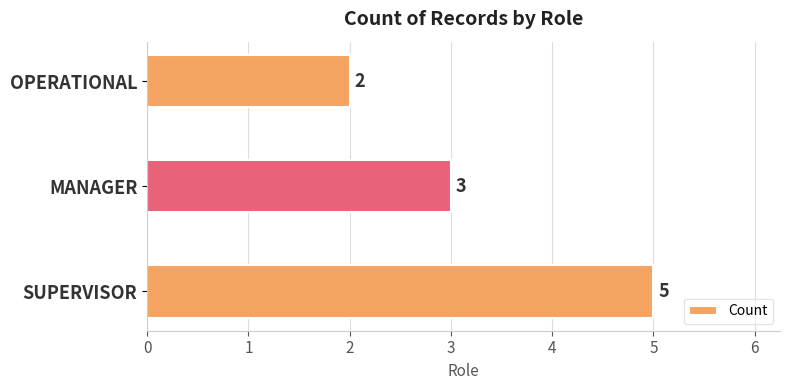

Is it true that the value at OPERATIONAL is 0?

False